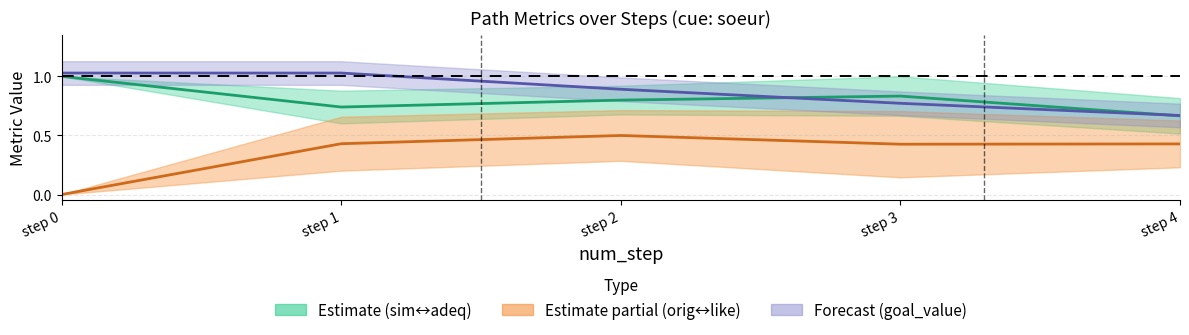

What value does the goal_value series have at step 1?

1.0